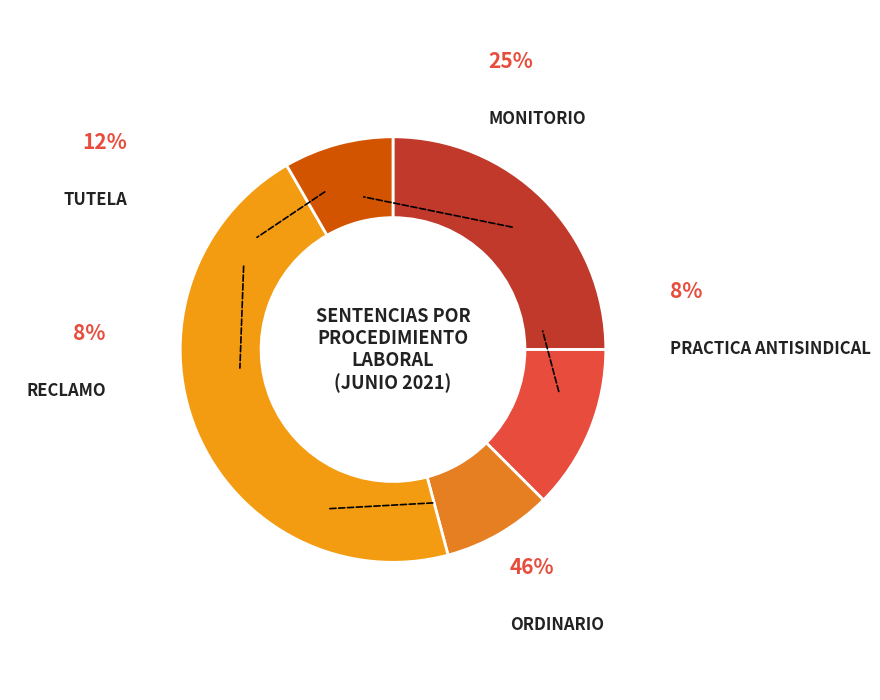

Which category has the biggest portion of the pie?

Ordinario